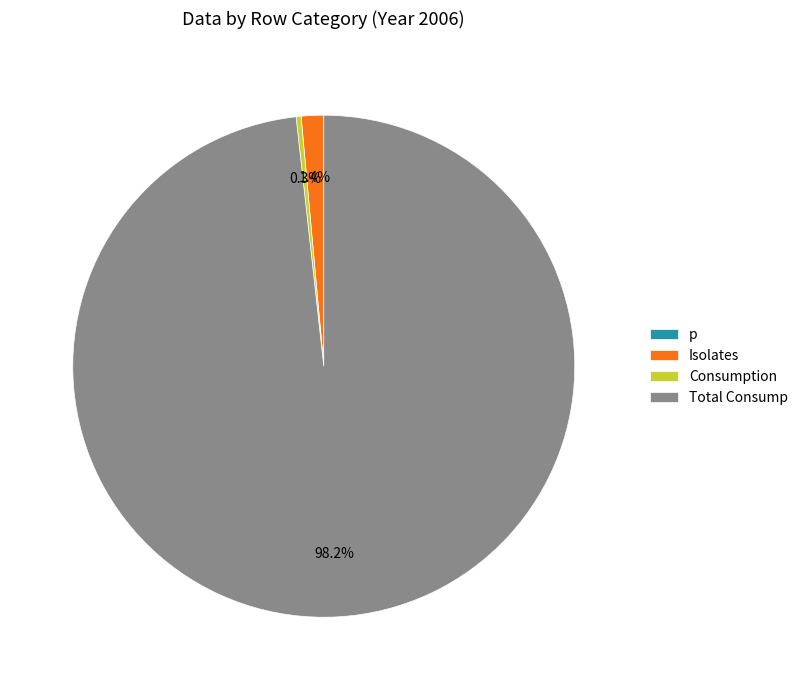

Does any single category account for the majority?

Yes